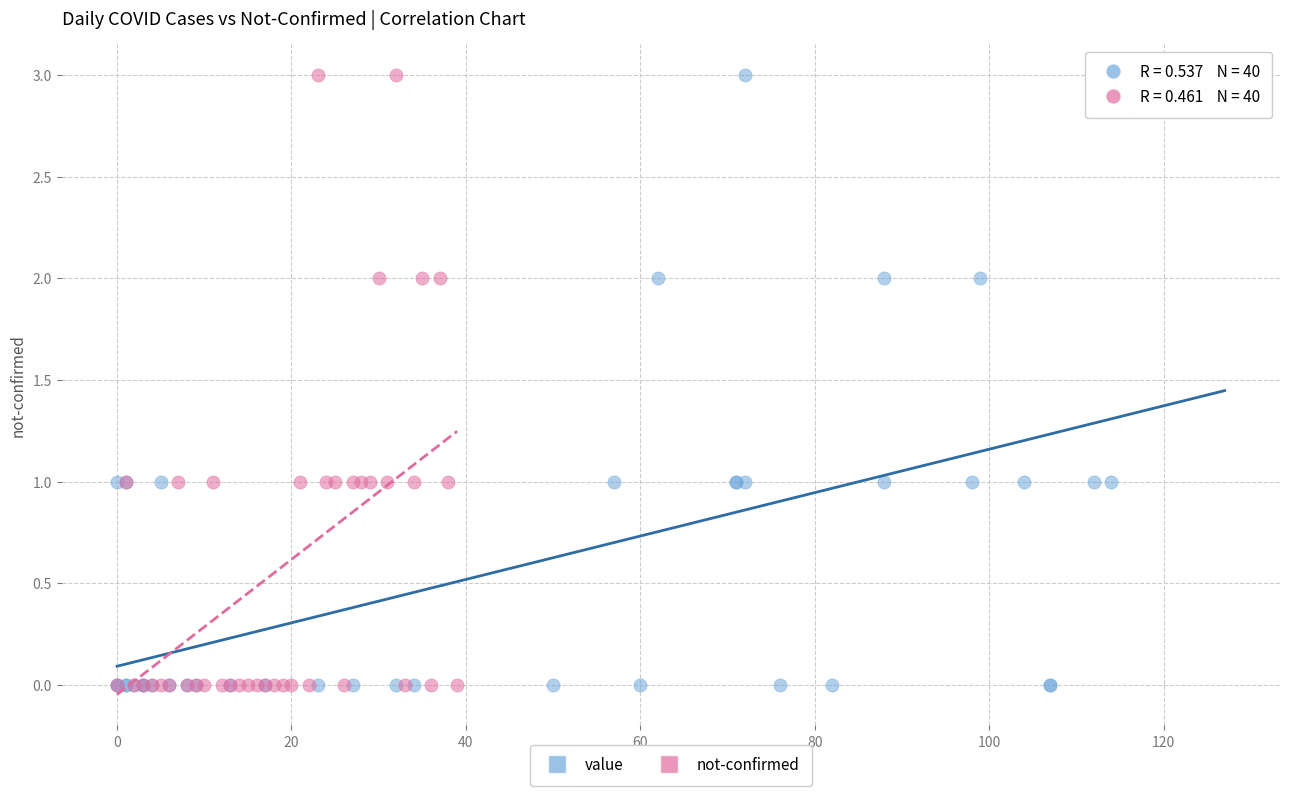

What are all the series names shown in the legend?

value, not-confirmed